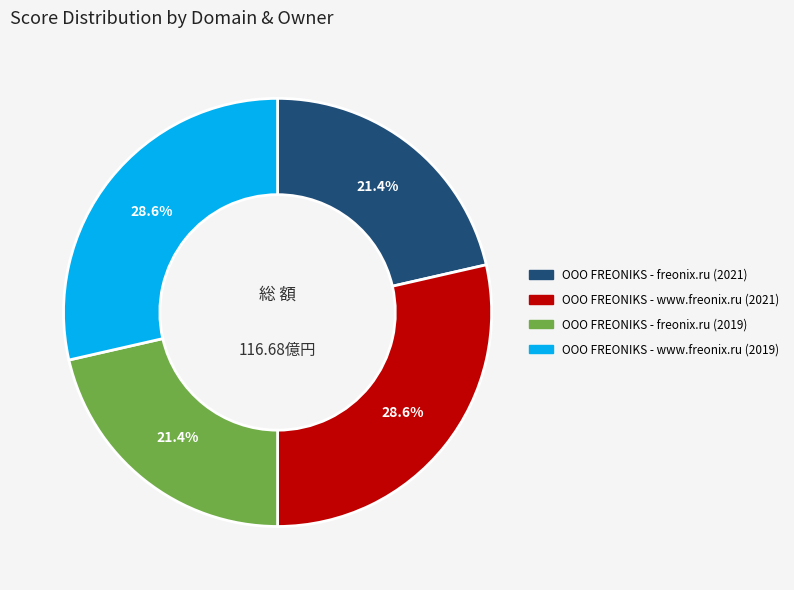

Does any single category account for the majority?

No